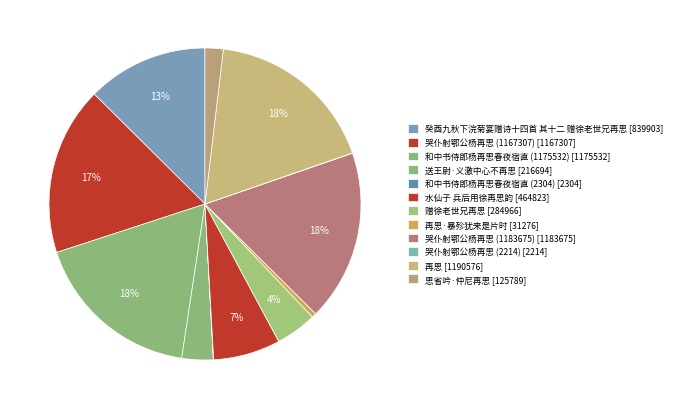

How many segments does this pie chart have?

12